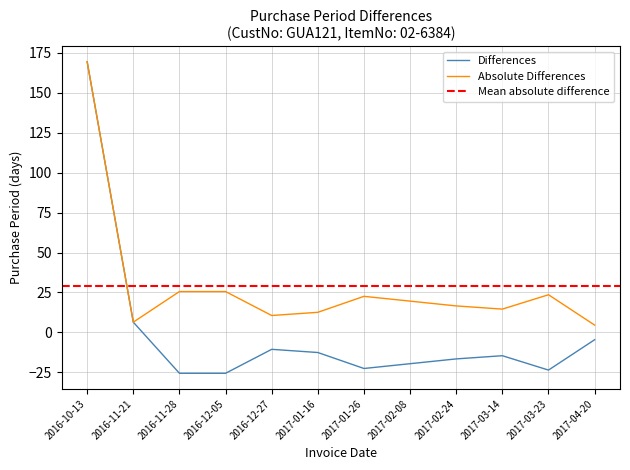

Does the chart display data point markers on the line(s)?

No